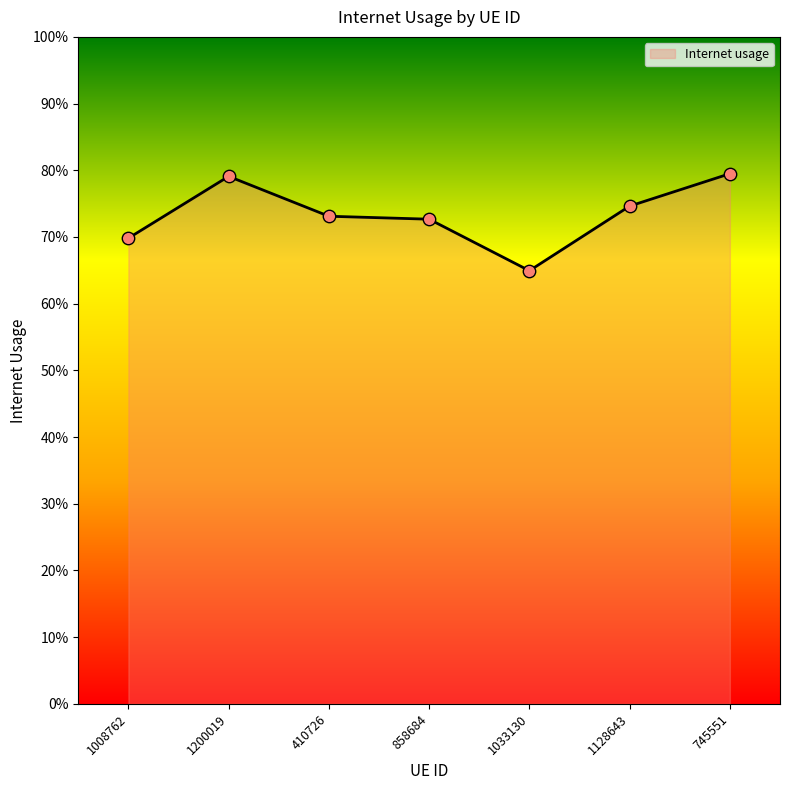

Which has a higher value, 1200019 or 1128643?

1200019